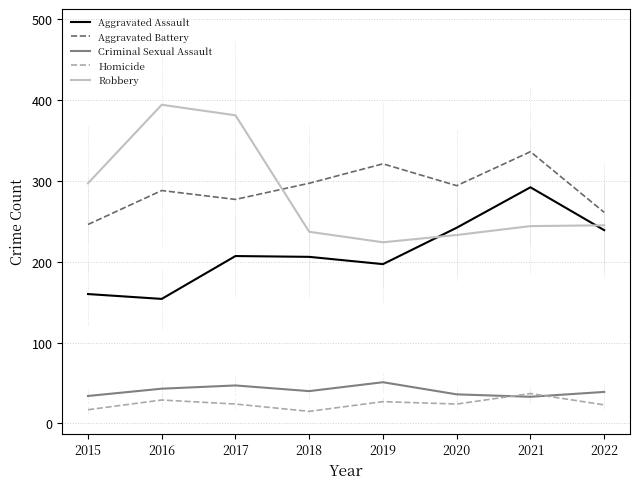

At which label is Robbery closest to 309?

2015